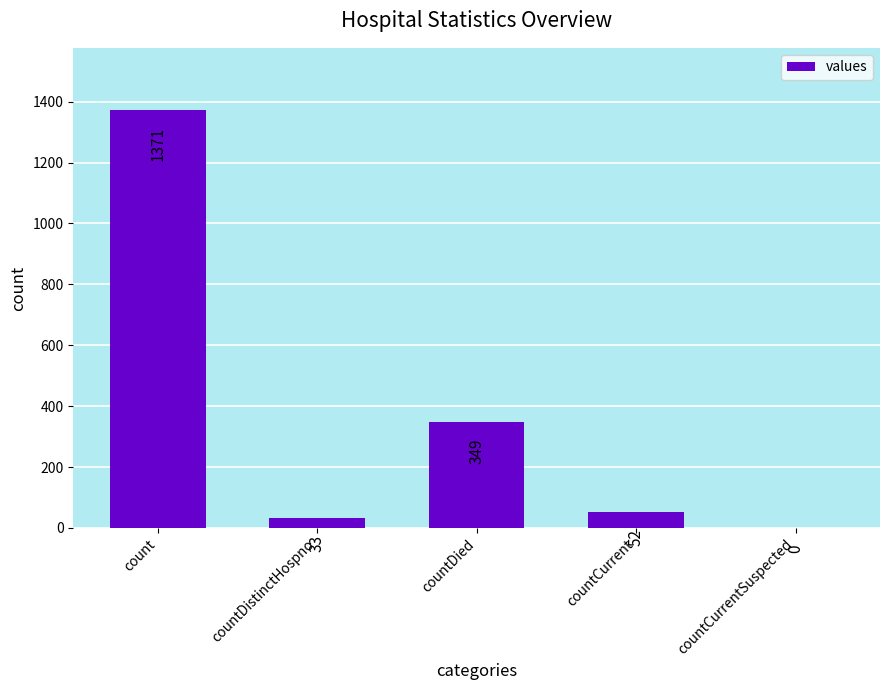

How many values are above zero?

4